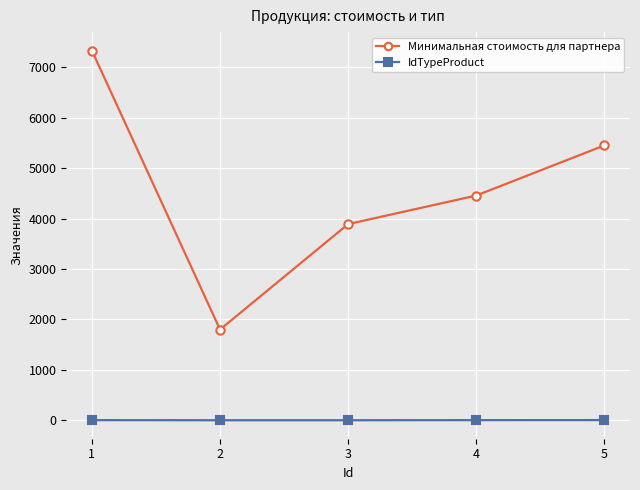

Between 3 and 5, which series saw the biggest shift?

Минимальная стоимость для партнера